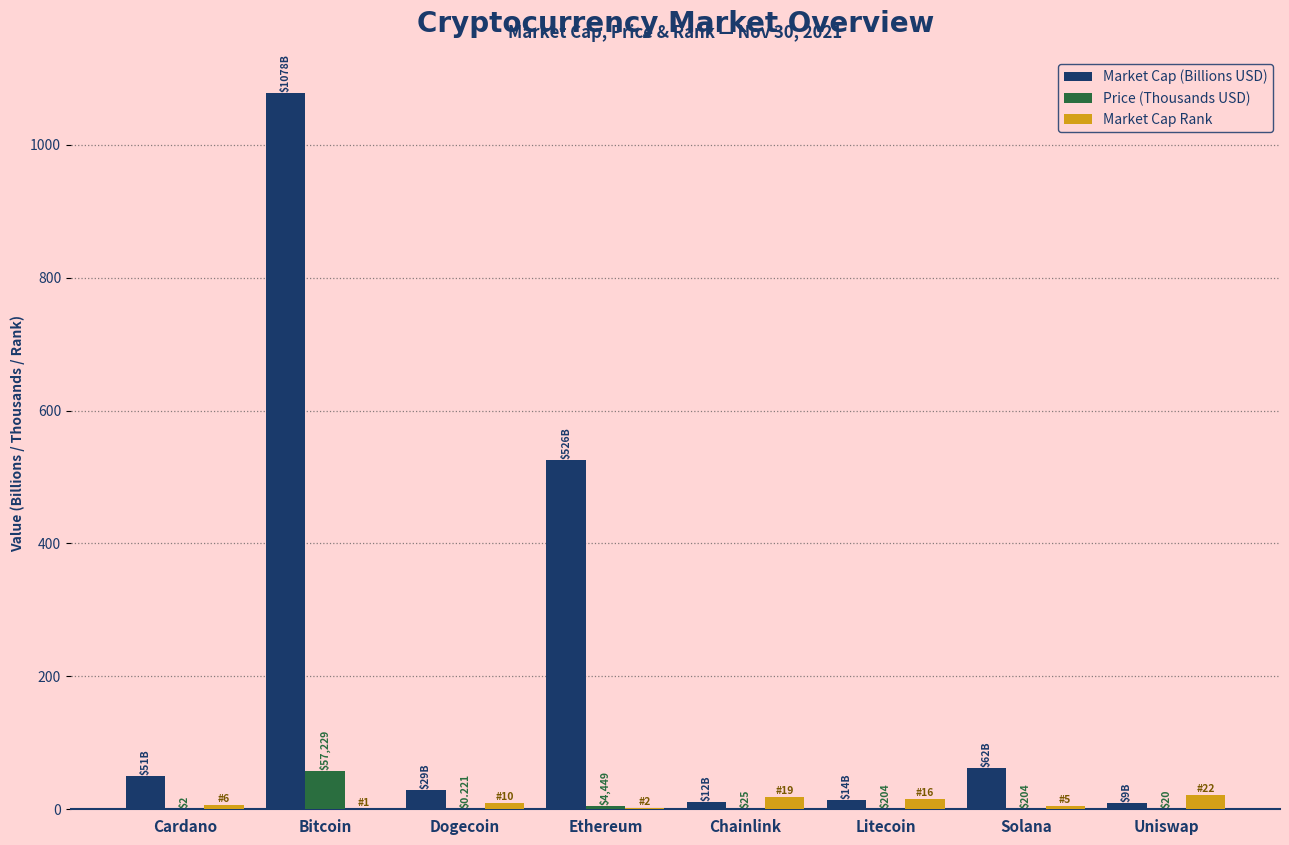

Is the value of Market Cap (Billions USD) at Dogecoin greater than the value of Market Cap Rank at Cardano?

Yes